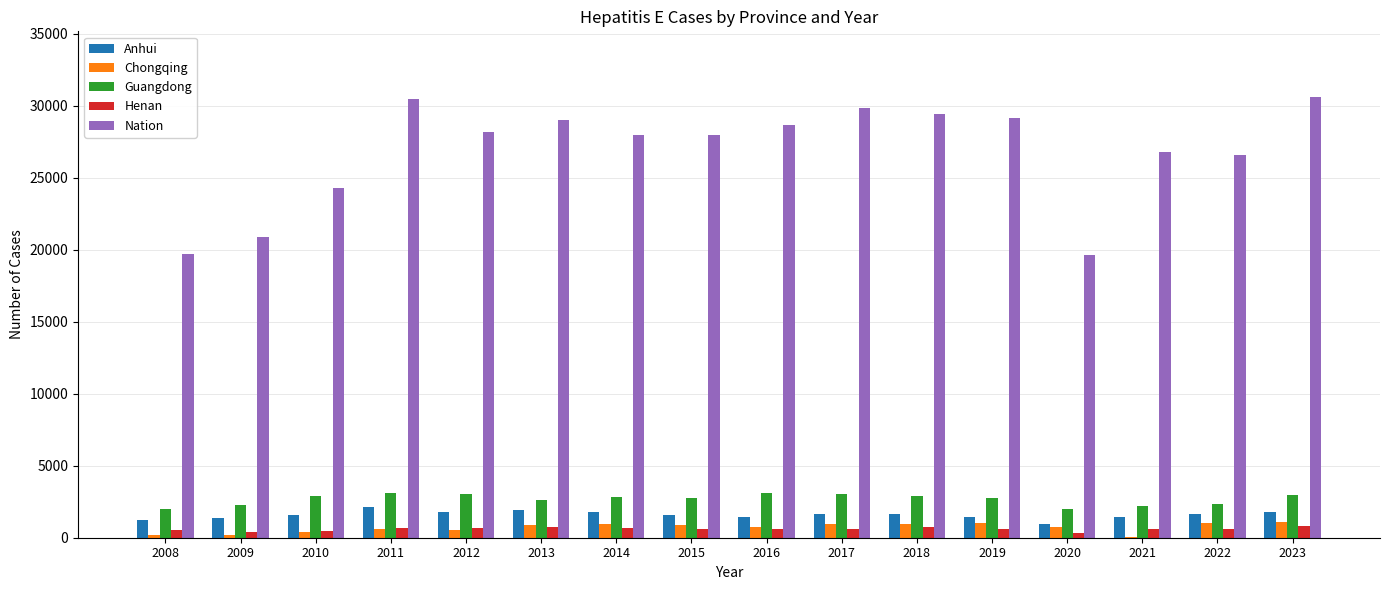

Is it true that Anhui equals 1199 at 2008?

True